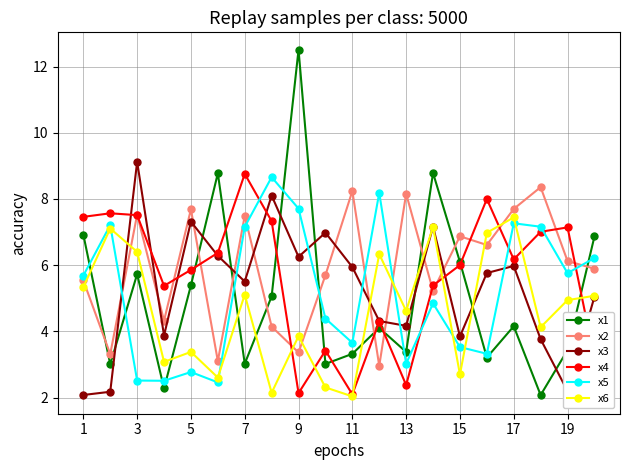

Which series has the largest range (max minus min)?

x1